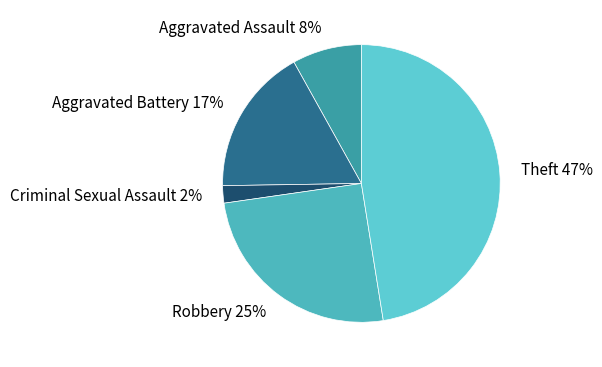

Is it true that Aggravated Assault is 13% of the pie?

False